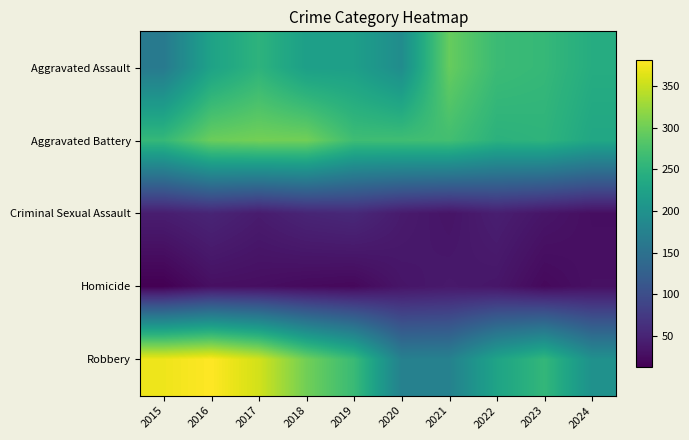

Between 2017 and 2020, which series saw the biggest shift?

Robbery